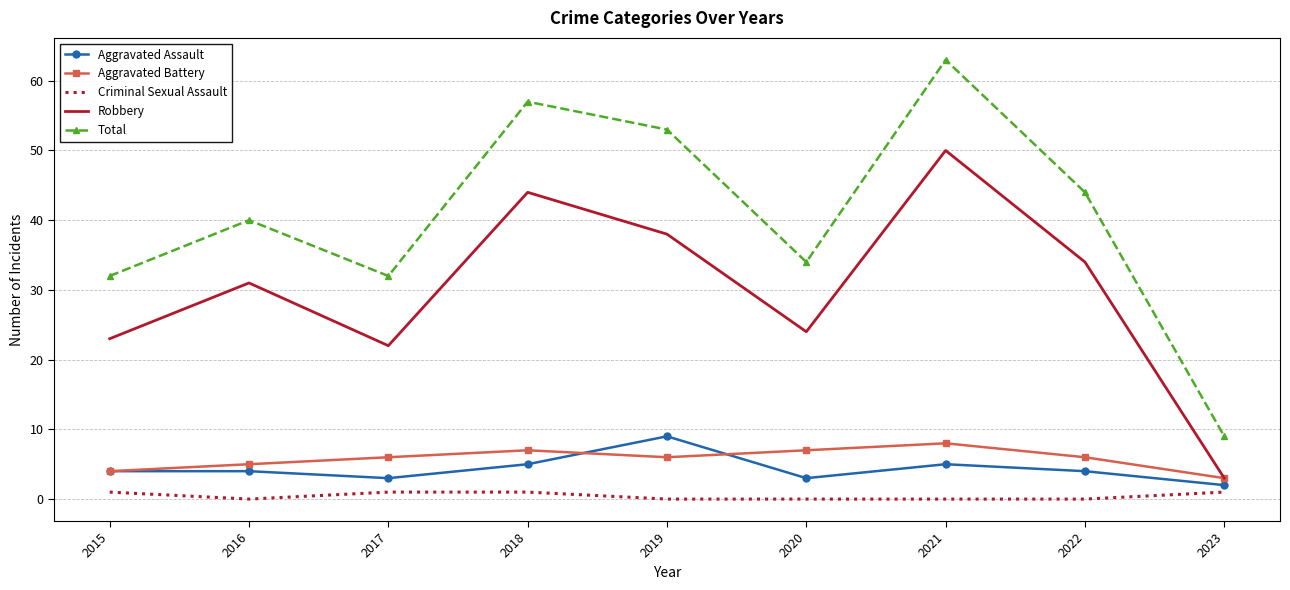

What are all the series names shown in the legend?

Aggravated Assault, Aggravated Battery, Criminal Sexual Assault, Robbery, Total